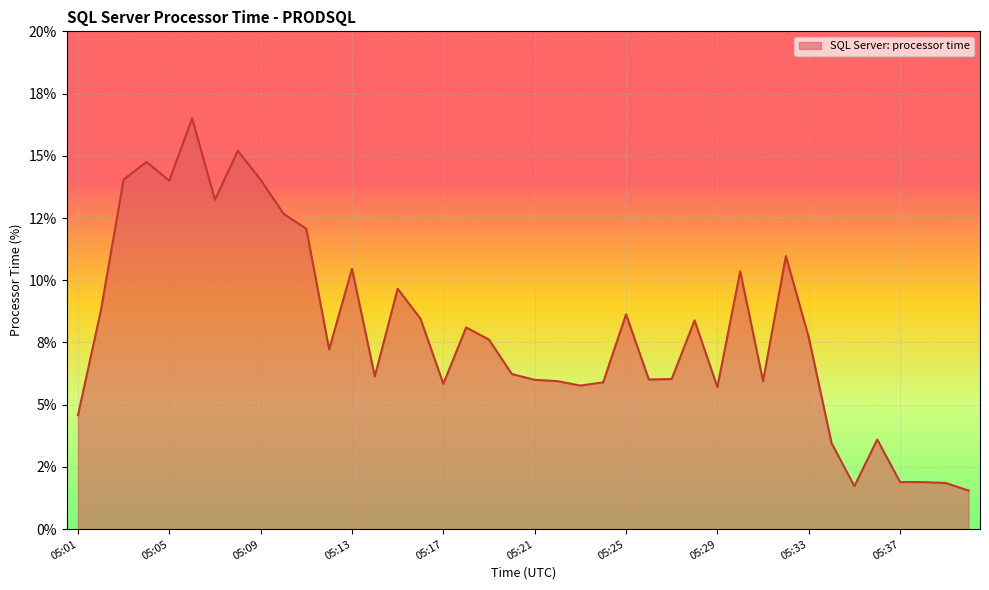

What is the value of the 10th point from the left?

12.7